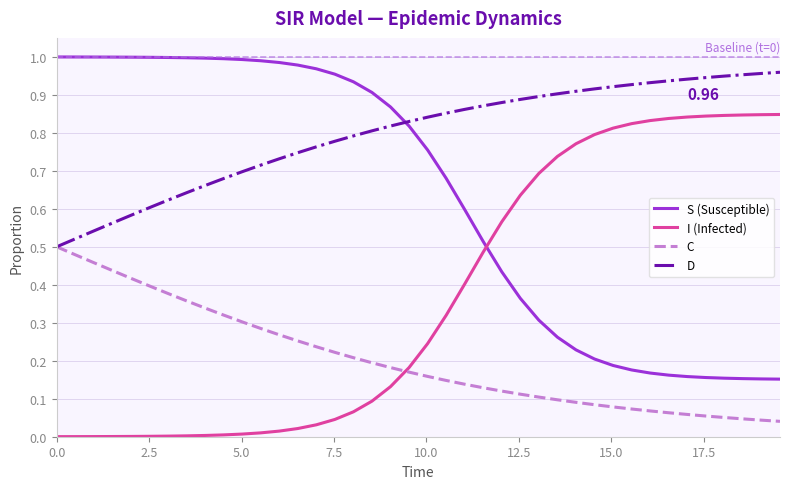

True or false: D and I (Infected) cross at least once.

False